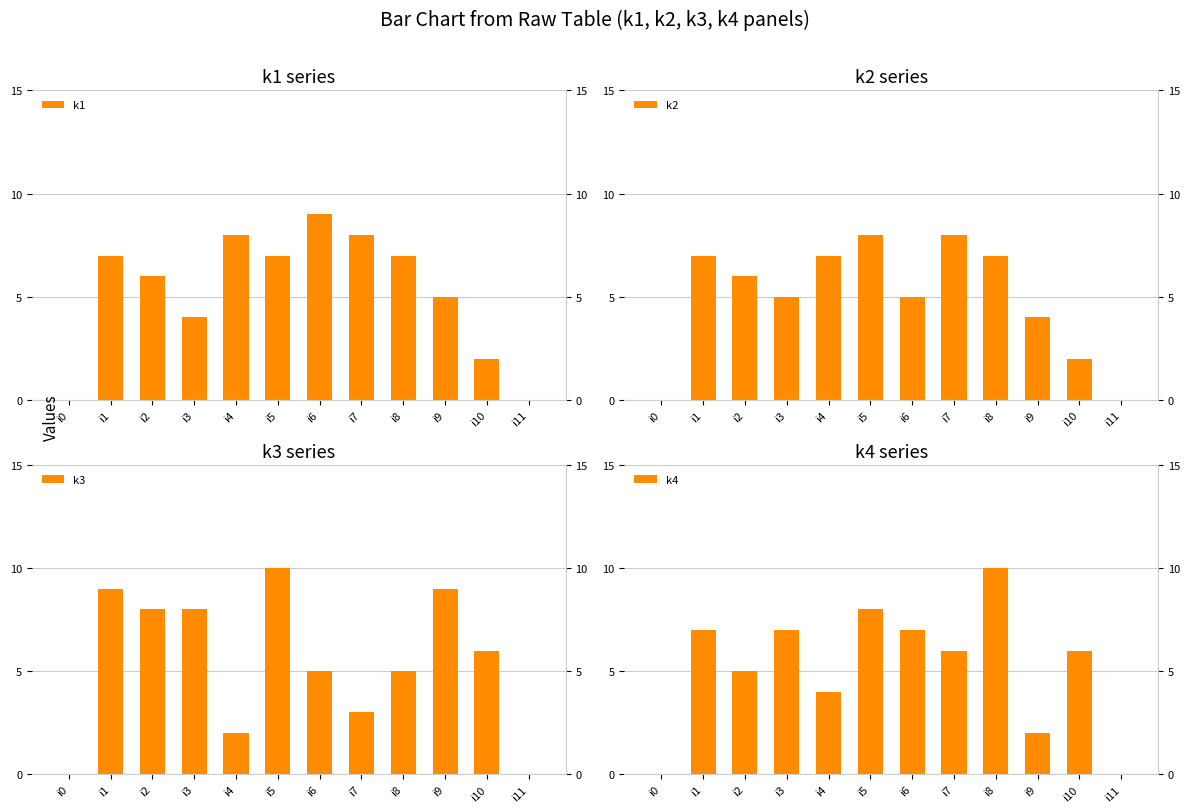

What are all the series names shown in the legend?

k1, k2, k3, k4